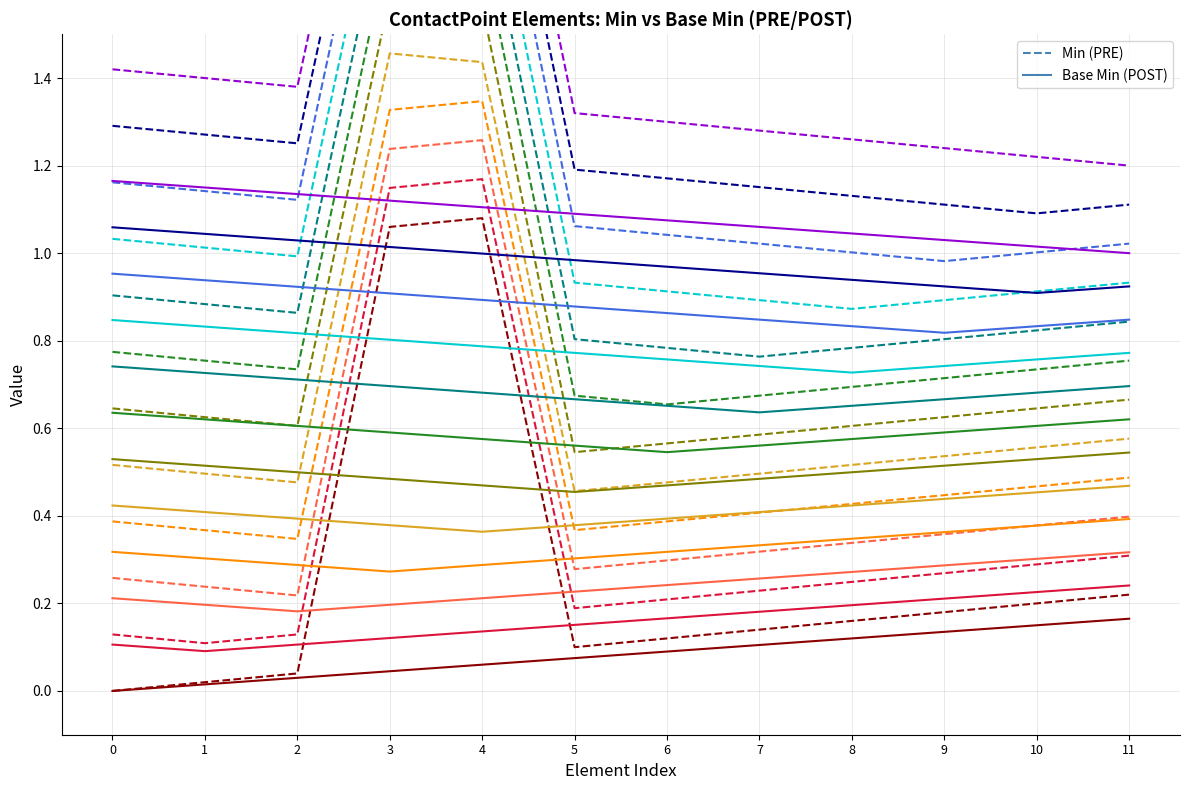

Which series has the largest total across all categories?

Min (PRE)